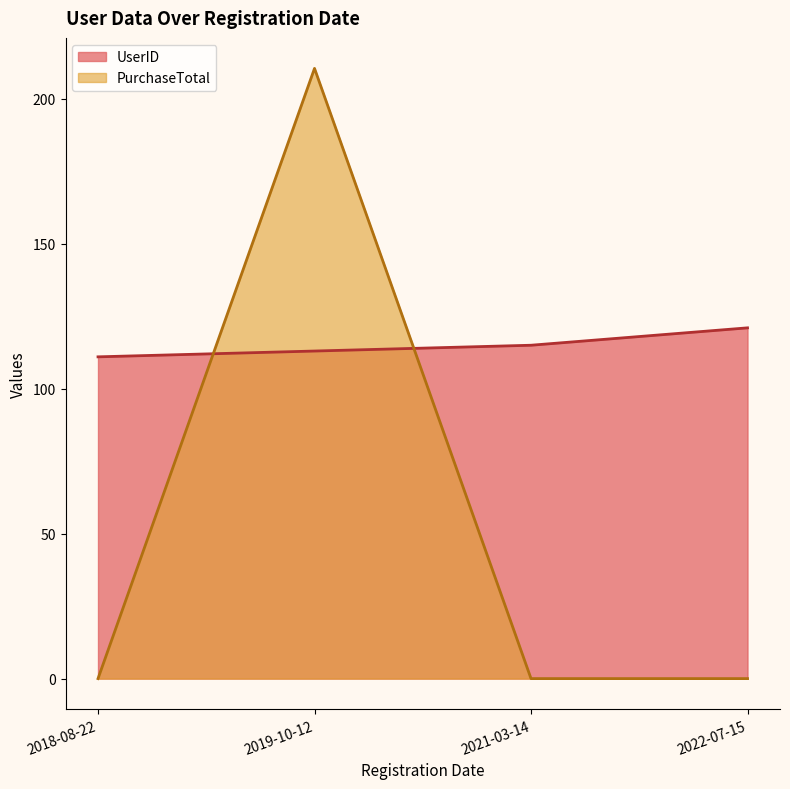

Does the chart have visible grid lines?

No